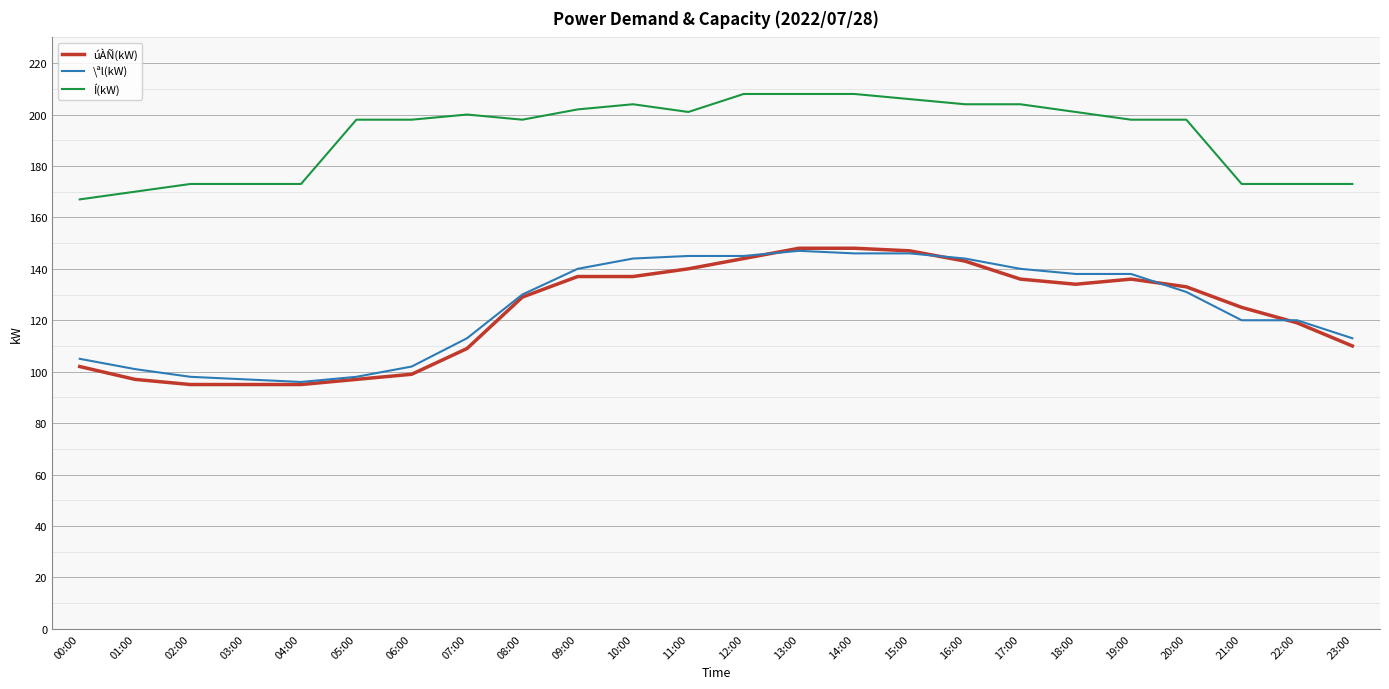

True or false: Í(kW) and \ªl(kW) cross at least once.

False